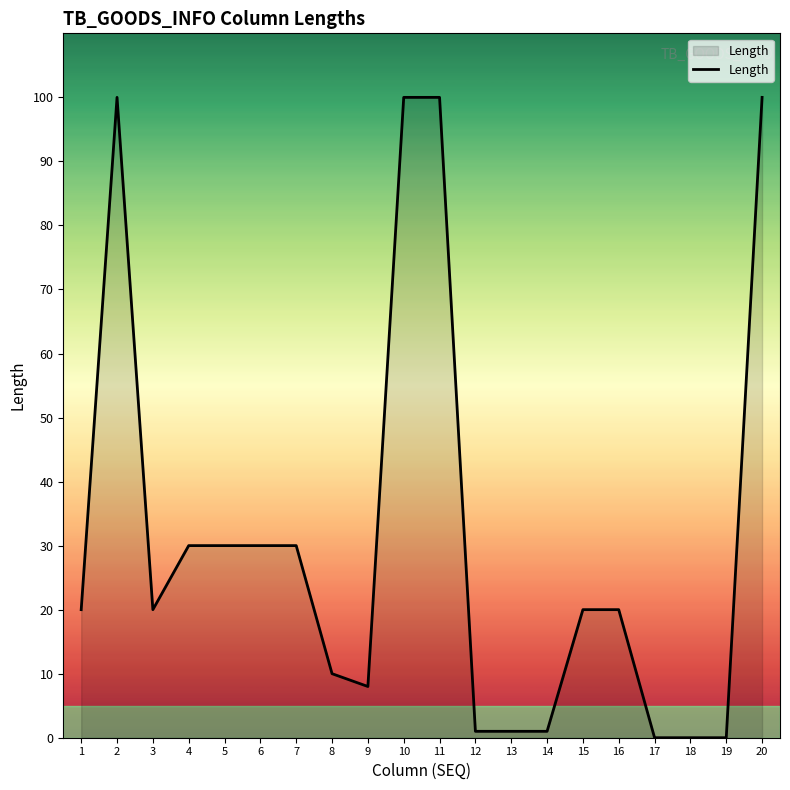

Between 5 and 19, which is larger?

5